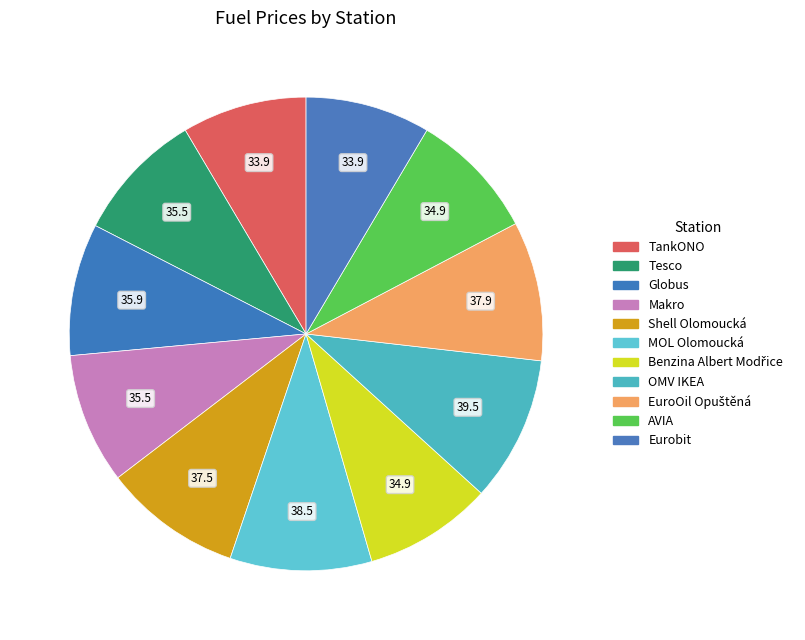

Do Eurobit and AVIA together represent more than half of the pie?

No